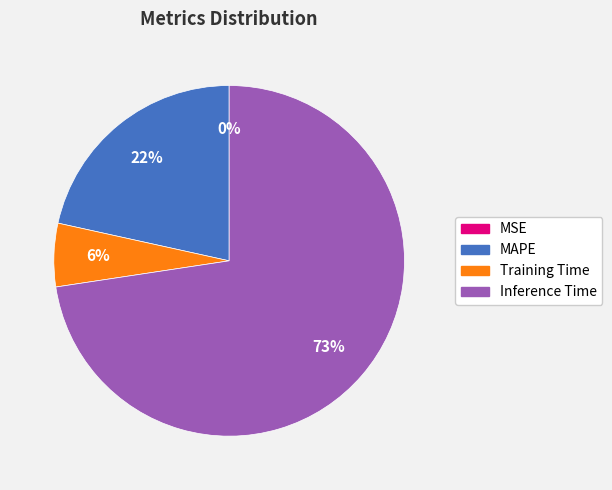

Which category accounts for the majority?

Inference Time